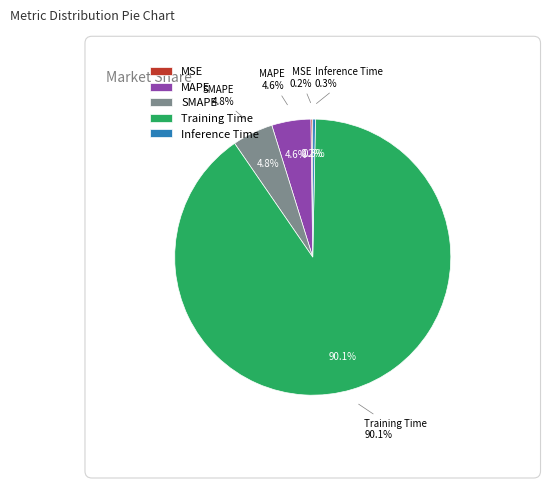

Which slice is the largest?

Training Time